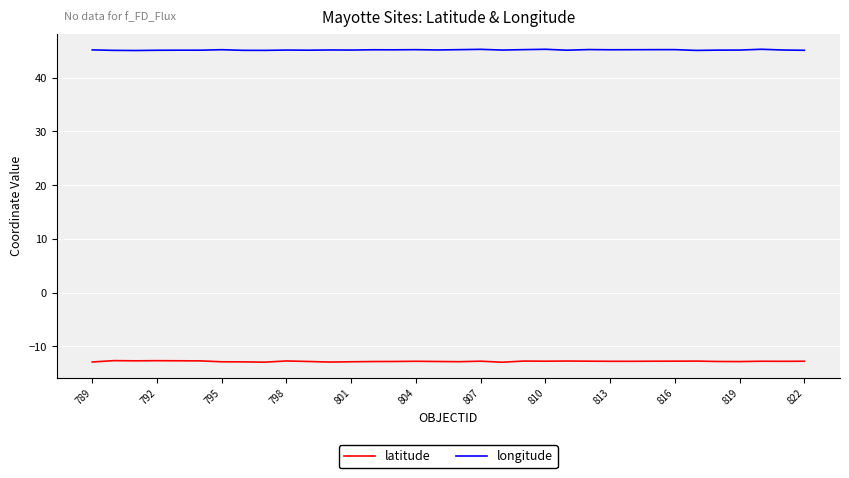

True or false: latitude and longitude intersect in this chart.

False